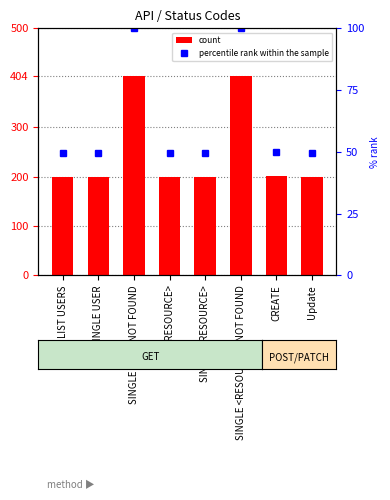

At which category is the sum across all series the highest?

SINGLE USER NOT FOUND